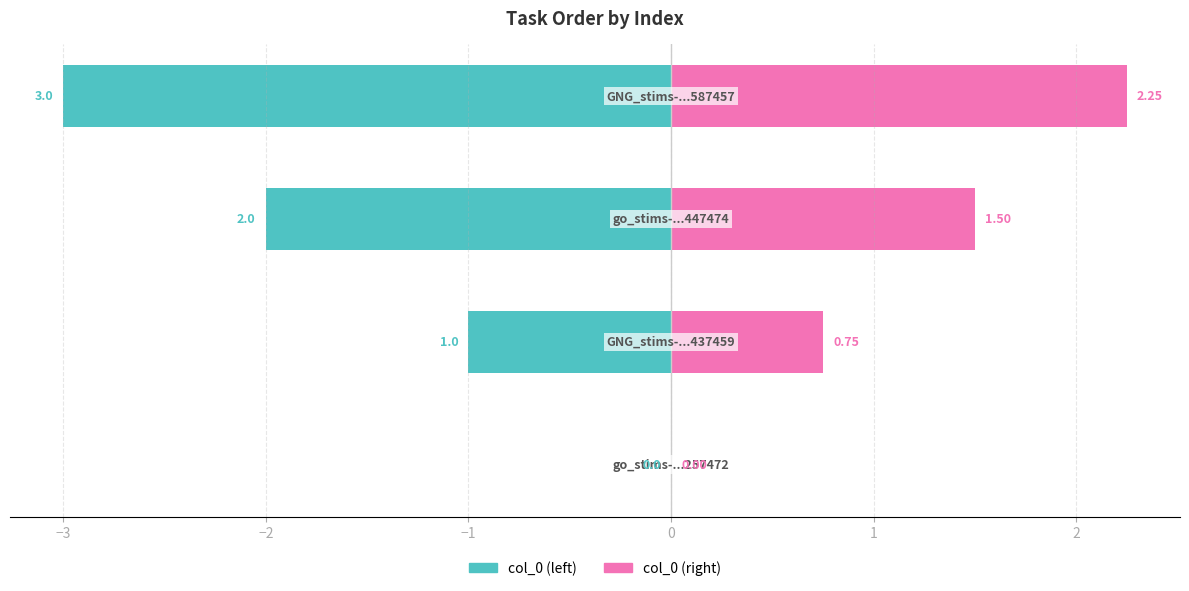

How many values in col_0 (left) are below zero?

3